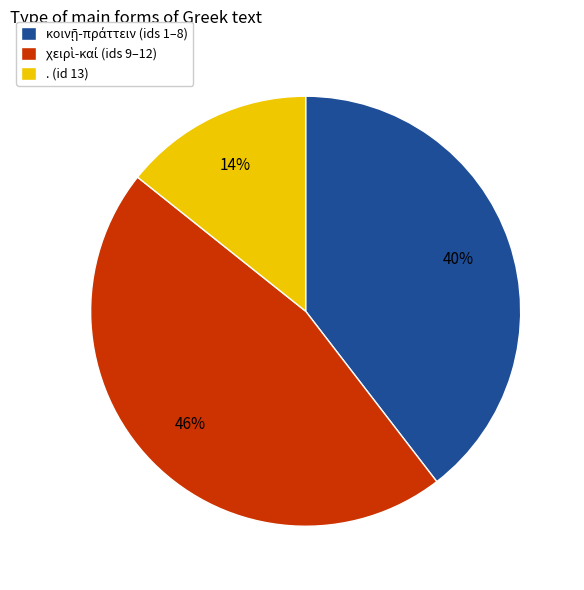

What is the smallest slice in the pie chart?

. (id 13)